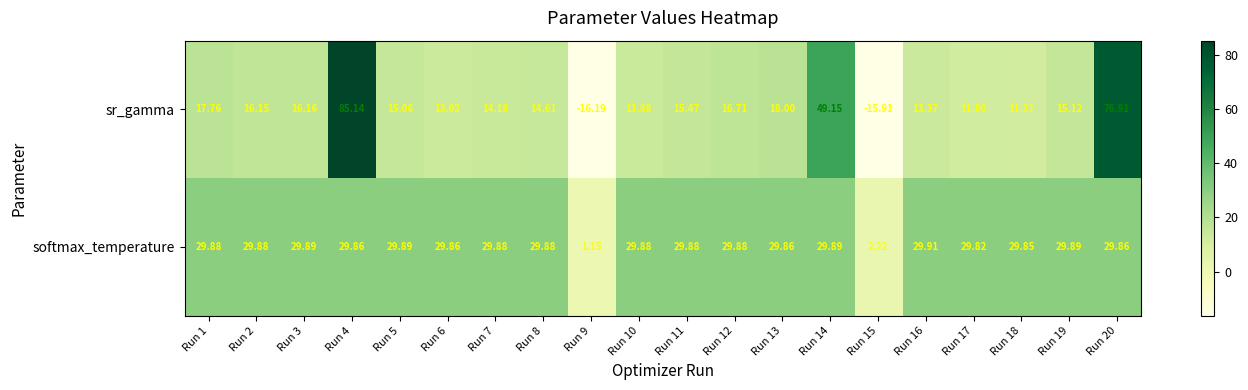

Rank the series by their maximum value, from highest to lowest.

sr_gamma, softmax_temperature